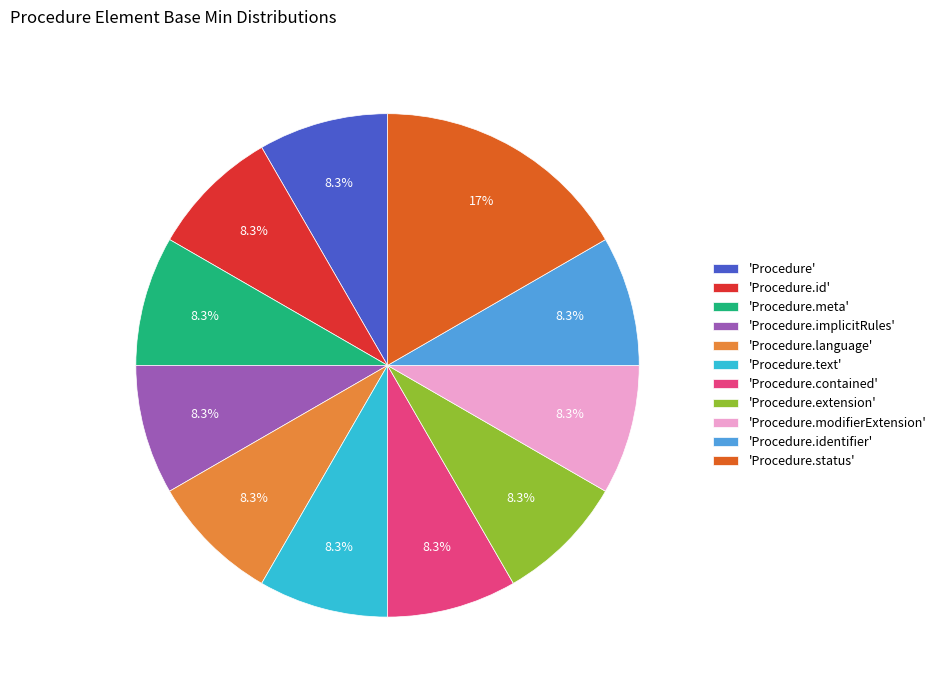

Does 'Procedure.identifier' represent more than half of the total?

No